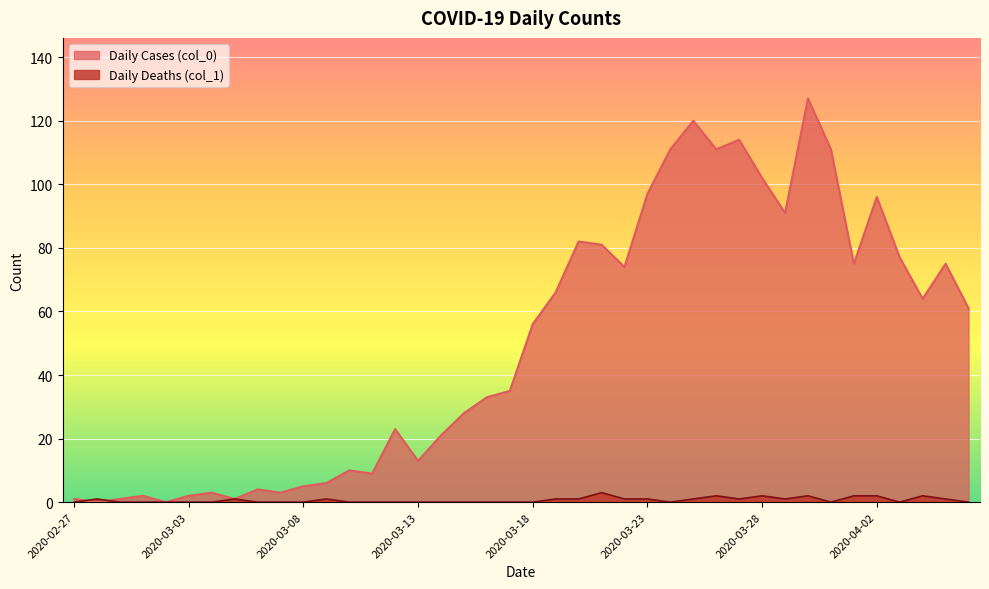

True or false: Daily Deaths (col_1) has a value of 2 at 2020-04-02.

True